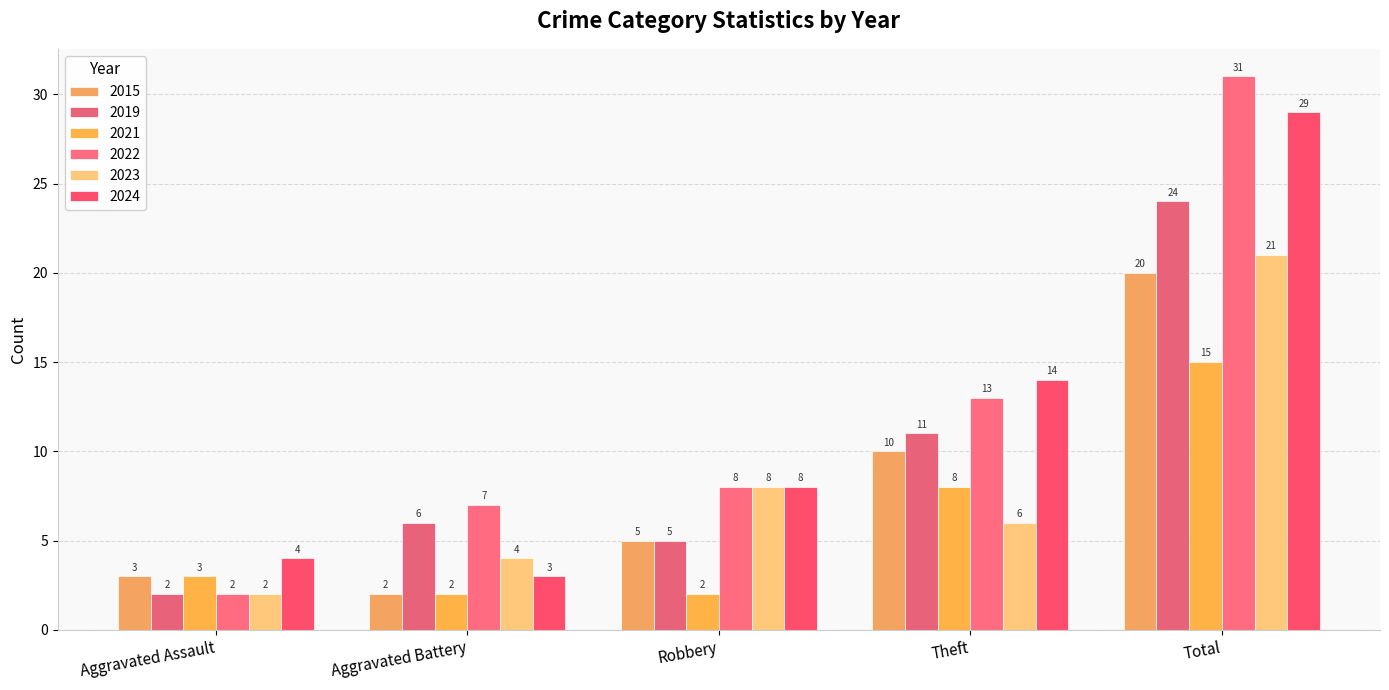

Reading right to left, what are all the values shown in this chart?

2015: Total=20	Theft=10	Robbery=5	Aggravated Battery=2	Aggravated Assault=3
2019: Total=24	Theft=11	Robbery=5	Aggravated Battery=6	Aggravated Assault=2
2021: Total=15	Theft=8	Robbery=2	Aggravated Battery=2	Aggravated Assault=3
2022: Total=31	Theft=13	Robbery=8	Aggravated Battery=7	Aggravated Assault=2
2023: Total=21	Theft=6	Robbery=8	Aggravated Battery=4	Aggravated Assault=2
2024: Total=29	Theft=14	Robbery=8	Aggravated Battery=3	Aggravated Assault=4